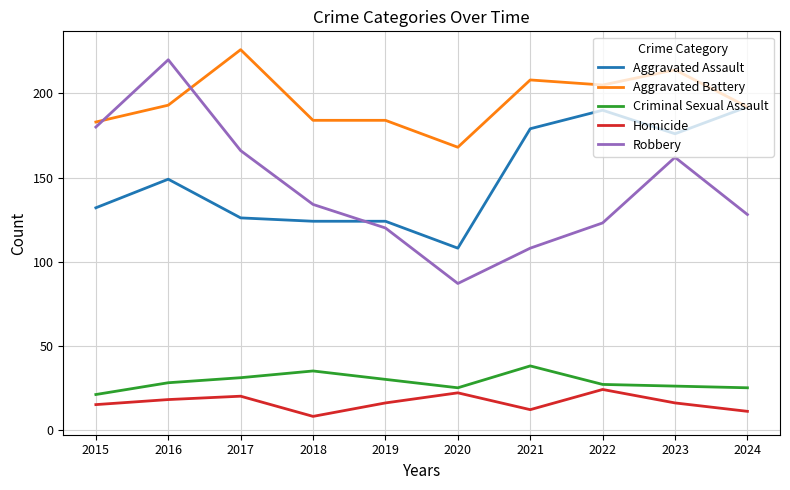

True or false: Robbery has a value of 87 at 2020.

True